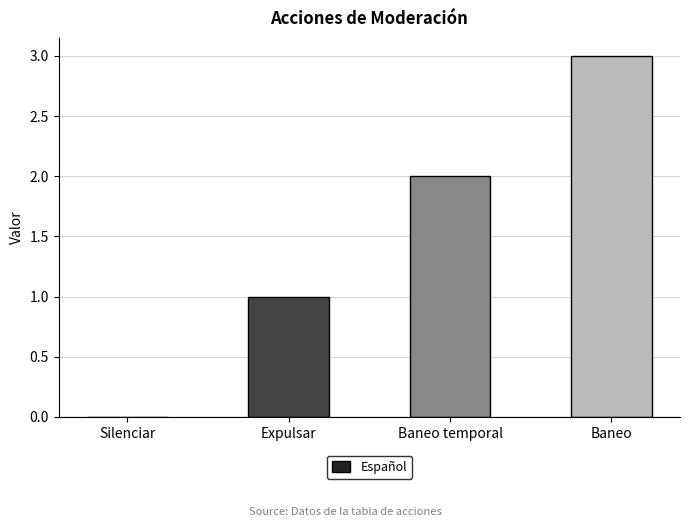

The chart shows a value of 3 at Baneo. True or false?

True